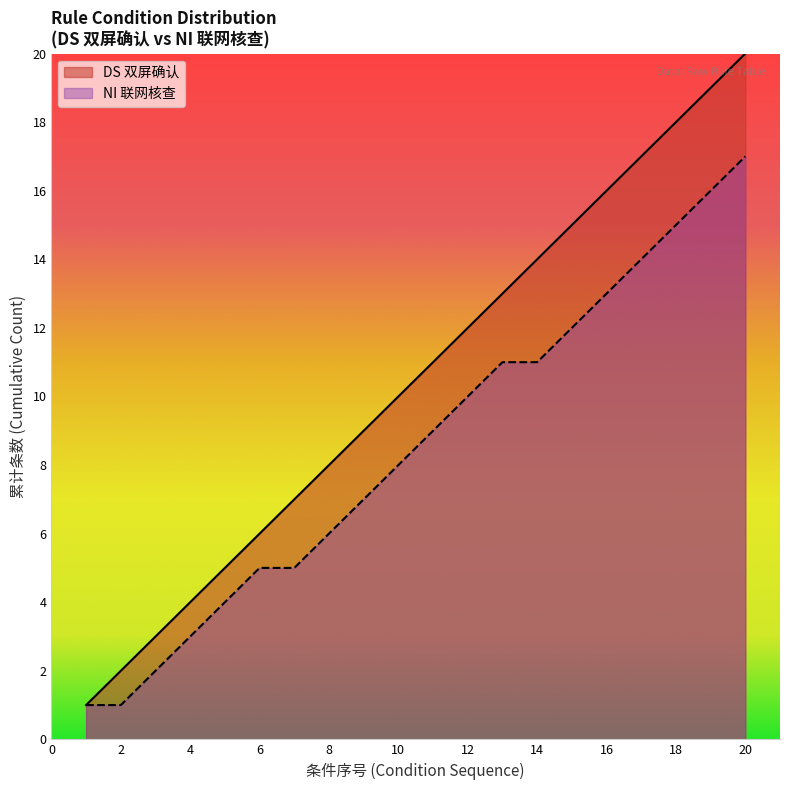

Rank the series by their maximum value, from highest to lowest.

DS 双屏确认, NI 联网核查